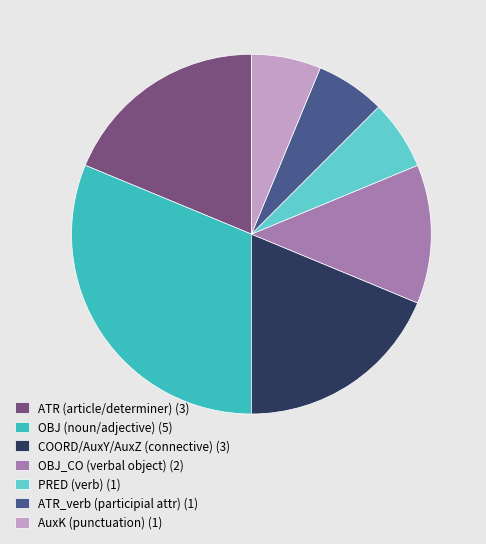

Approximately how many times larger is the value at COORD/AuxY/AuxZ (connective) (3) compared to ATR_verb (participial attr) (1)?

3.0